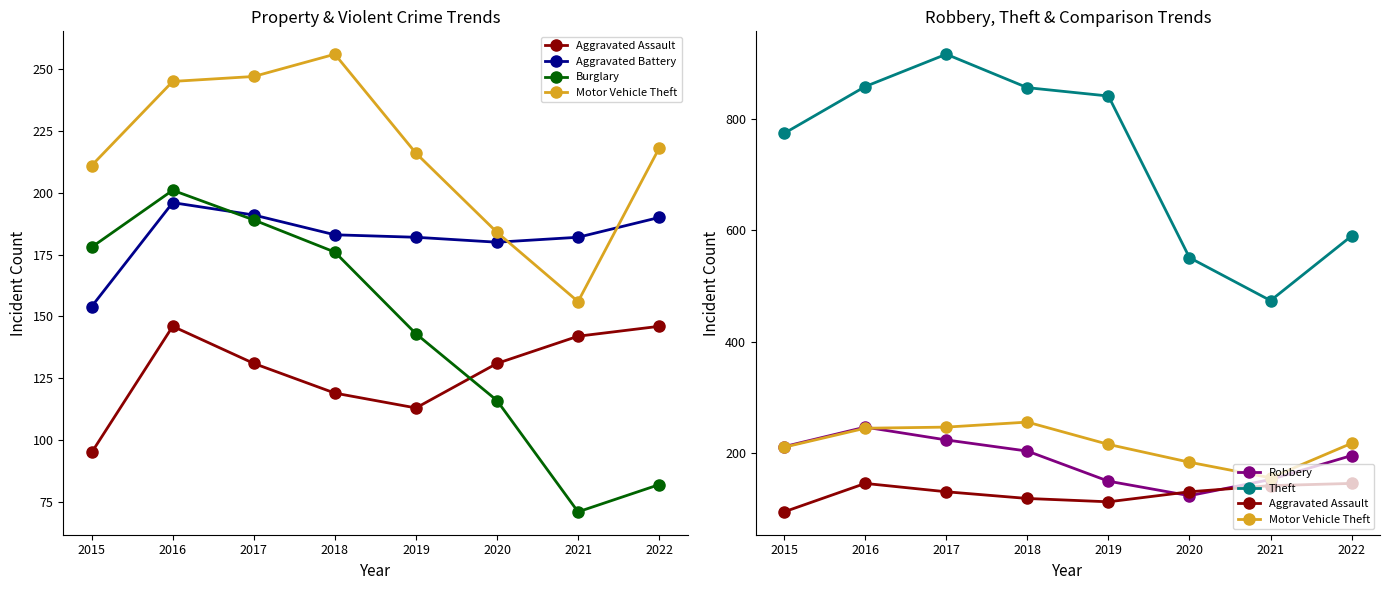

The Theft series shows 268 at 2015. True or false?

False